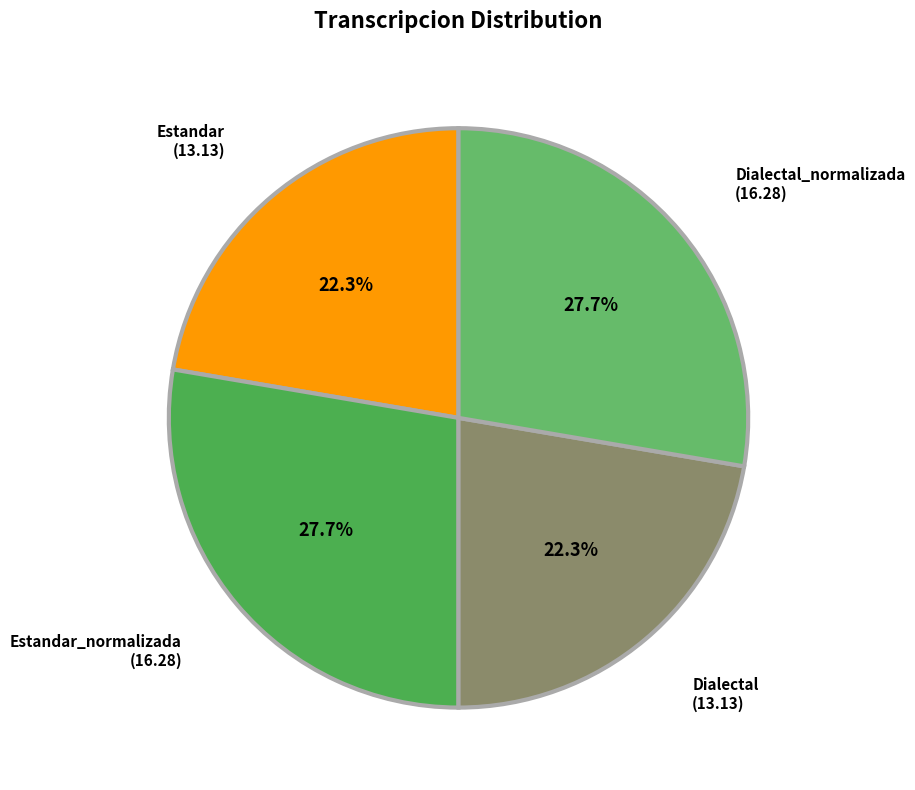

How many segments does this pie chart have?

4